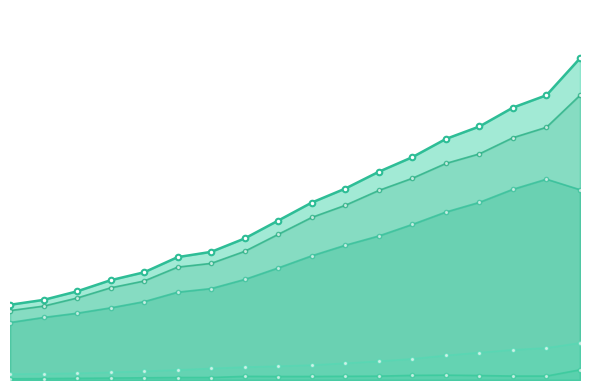

What is the approximate value of Rentas de la produccion at 2016?

87816